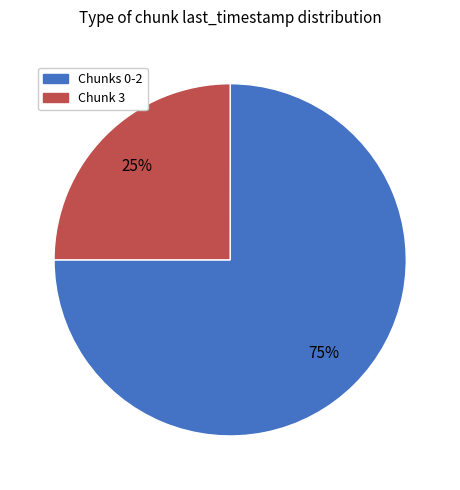

To the nearest percent, what is the difference between the largest and smallest slice percentages?

50%